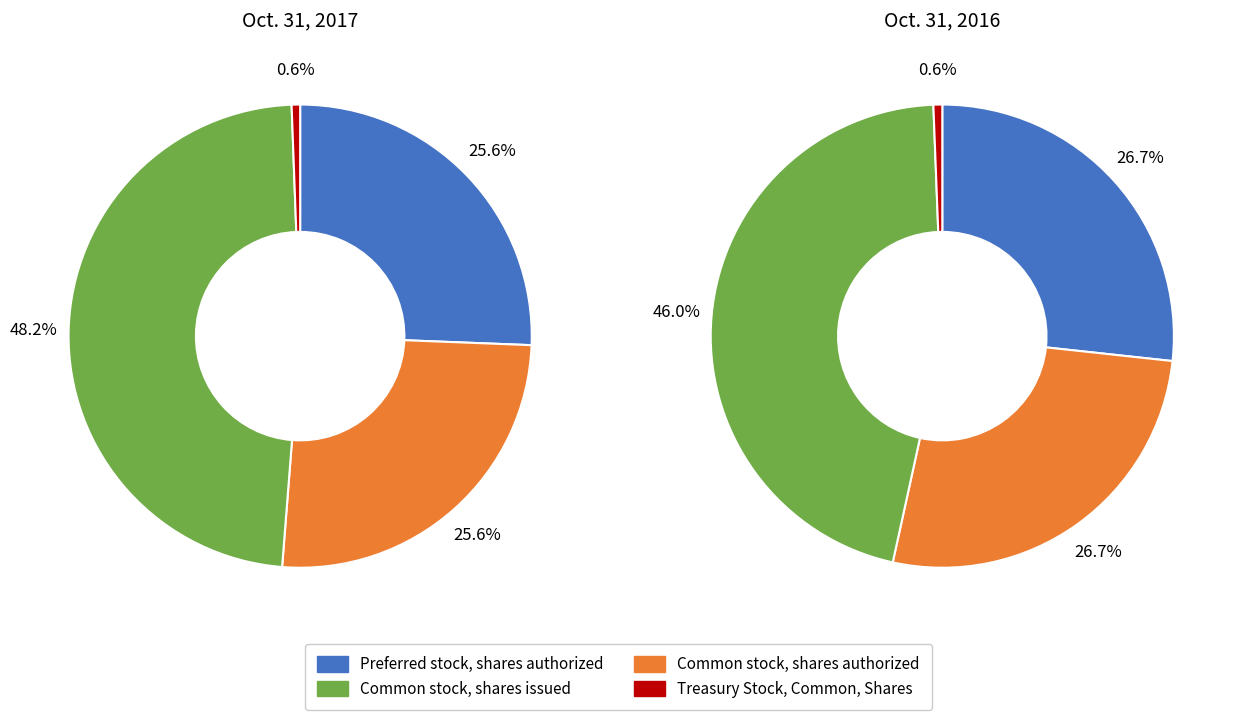

To the nearest percent, what is the average slice percentage?

25%